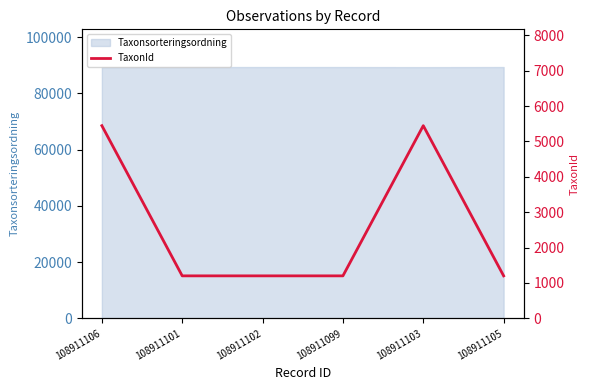

How many points are higher than both their immediate neighbors (excluding endpoints)?

1